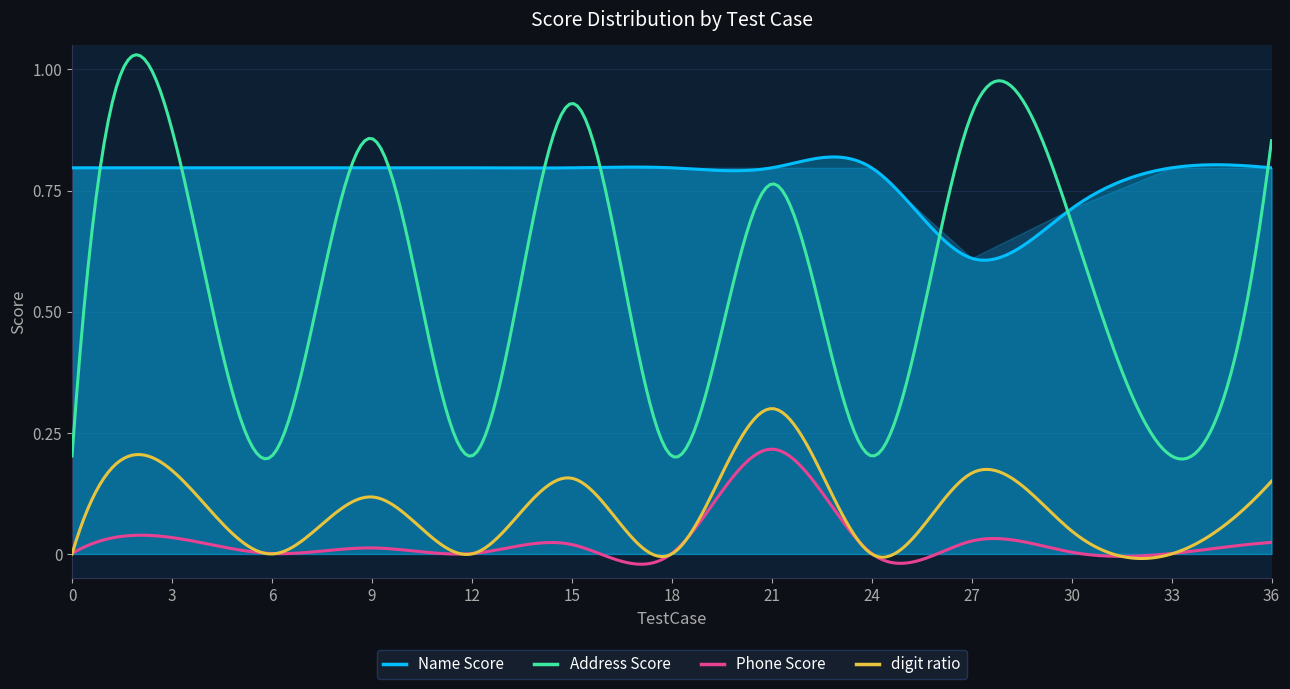

What are all the series names shown in the legend?

Name Score, Address Score, Phone Score, digit ratio